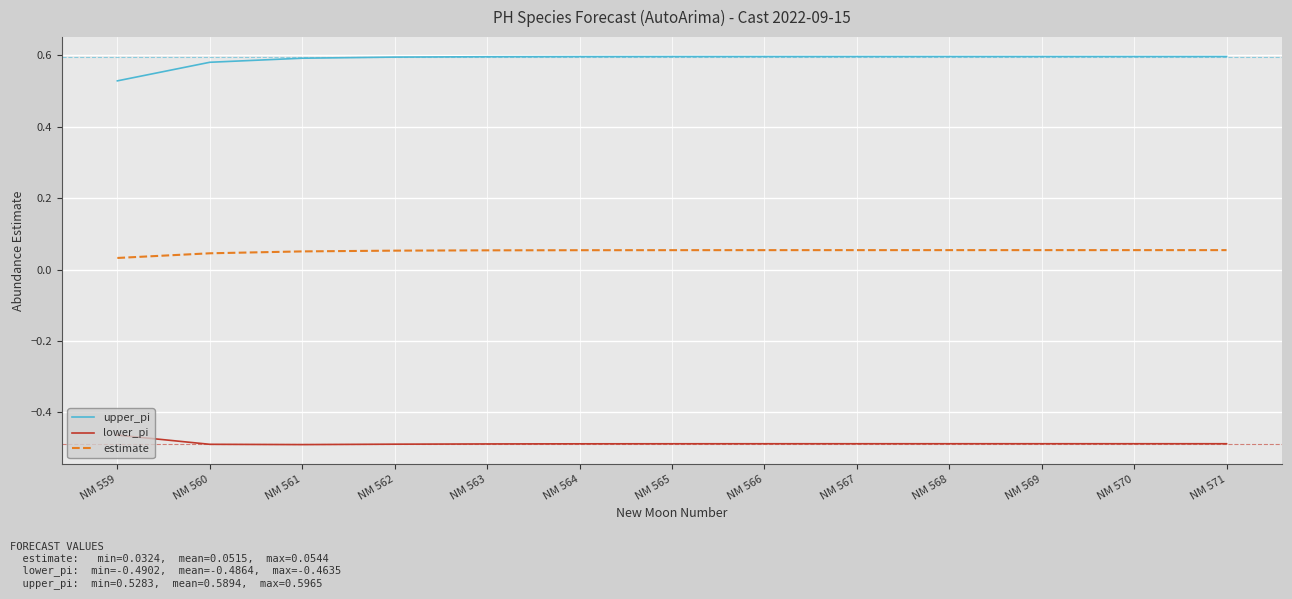

Rank the series by their average value, from highest to lowest.

upper_pi, estimate, lower_pi